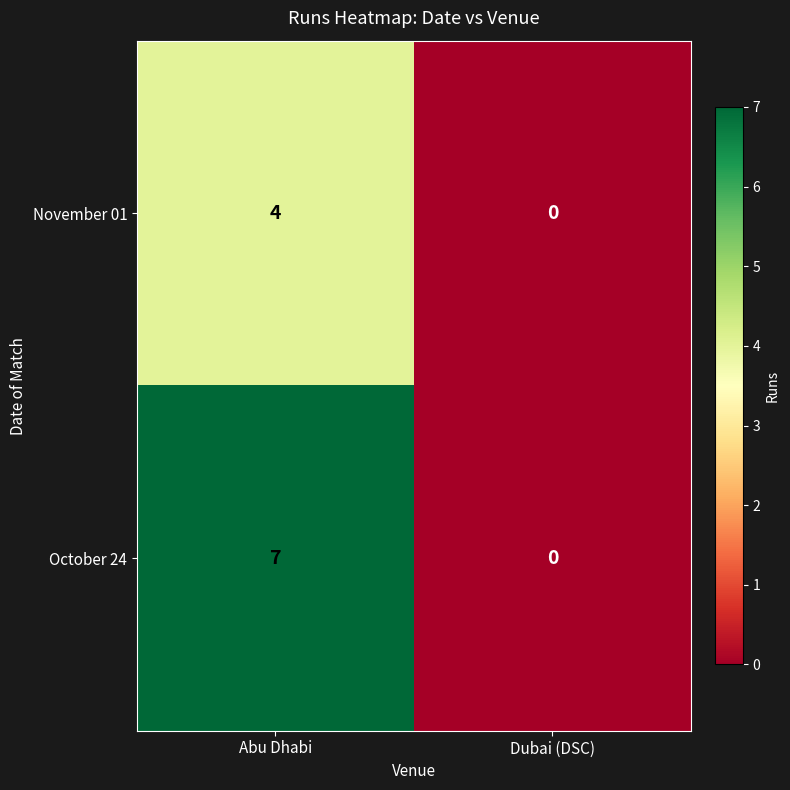

True or false: October 24 has a value of 0 at Dubai (DSC).

True